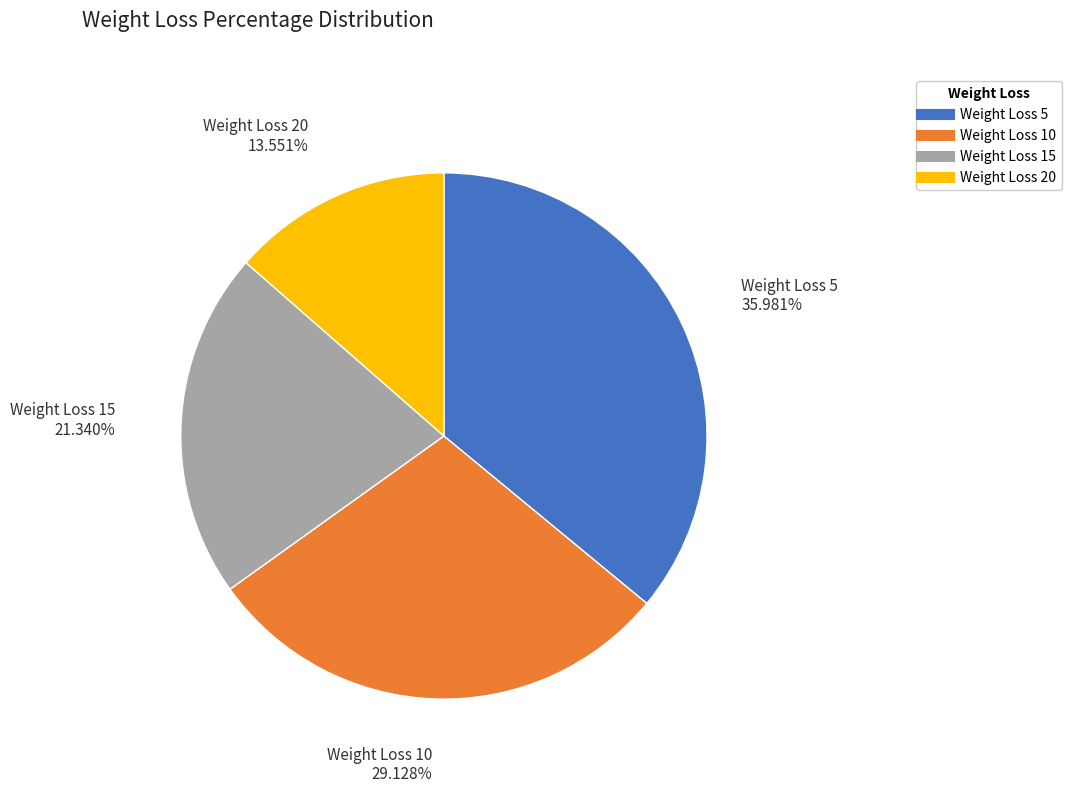

Is there any slice that represents more than half of the pie?

No